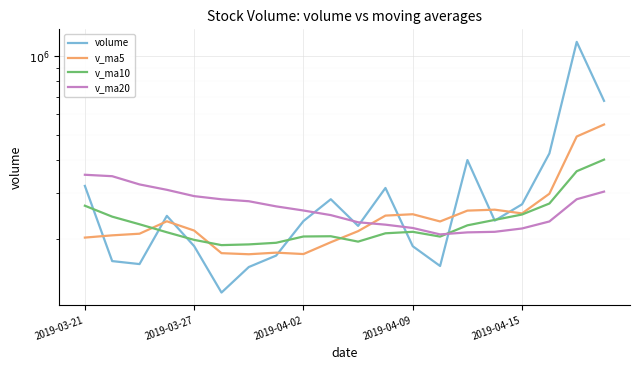

What is the spread (max minus min) of values at 7?

93677.3